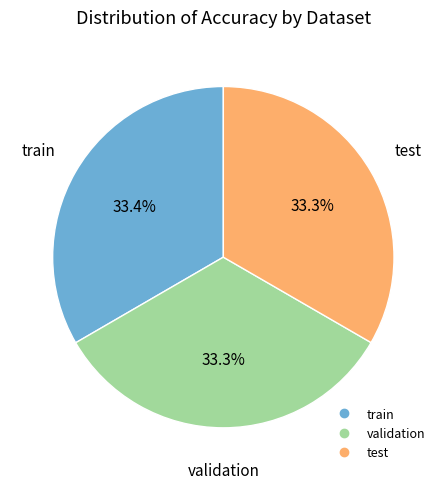

Combined, what portion of the pie is validation and train?

66.7%